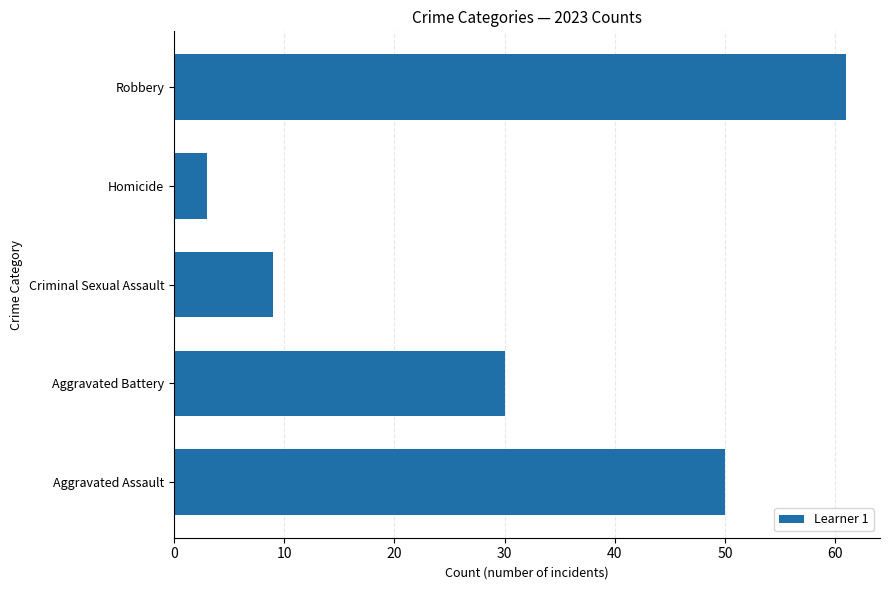

How many bars are there in total?

5